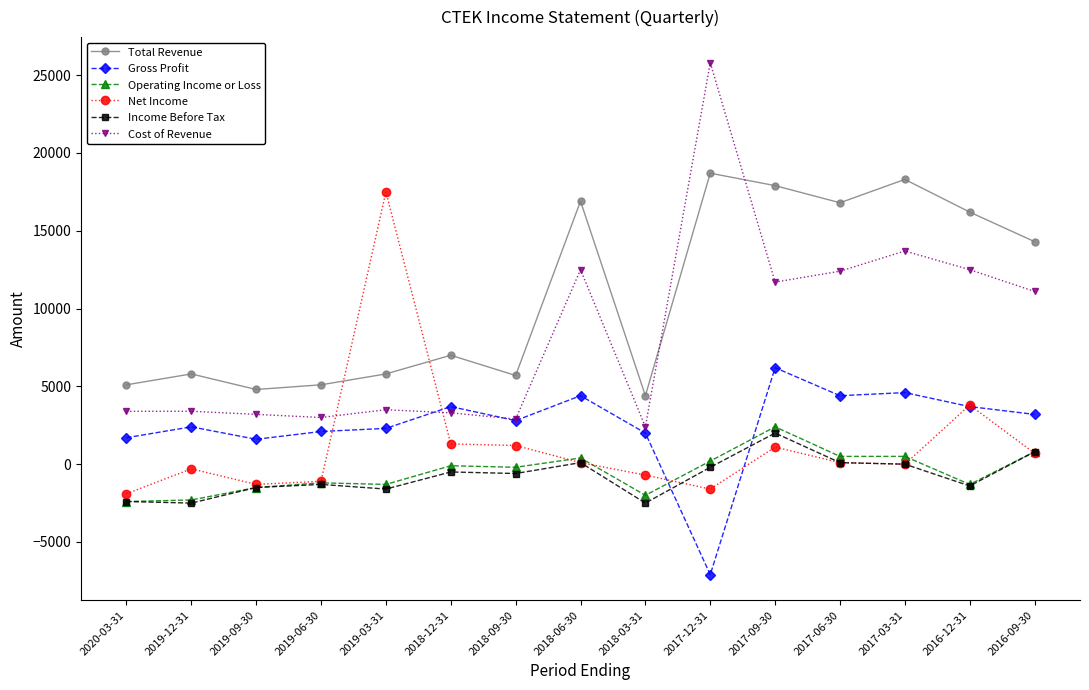

The value of Total Revenue at 2018-06-30 is 28476. True or false?

False